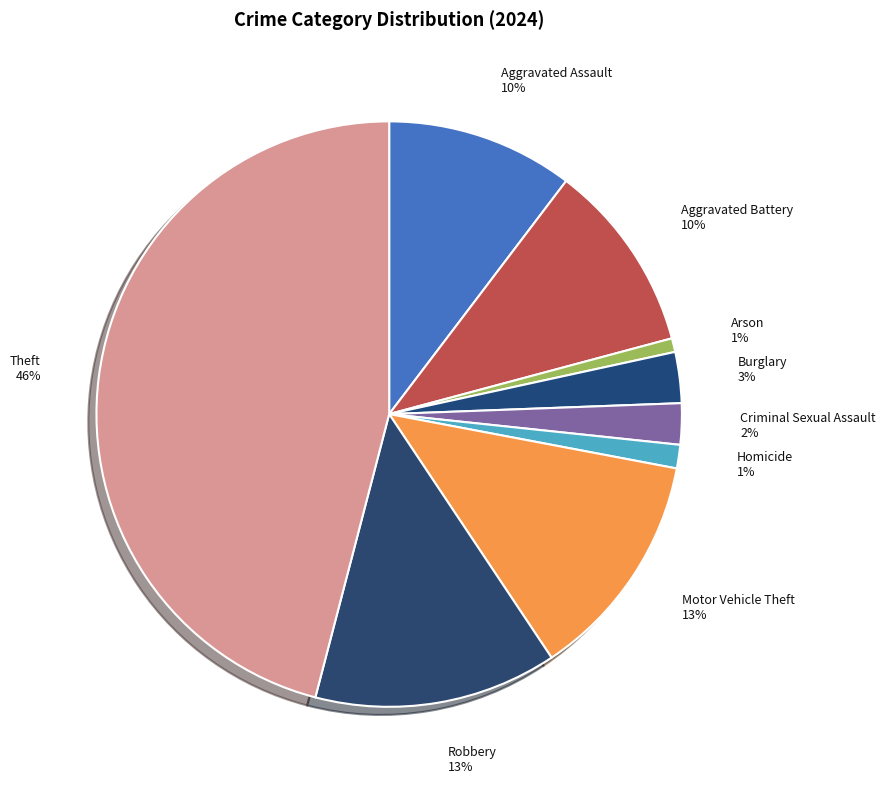

Is it true that Aggravated Assault is 23% of the pie?

False